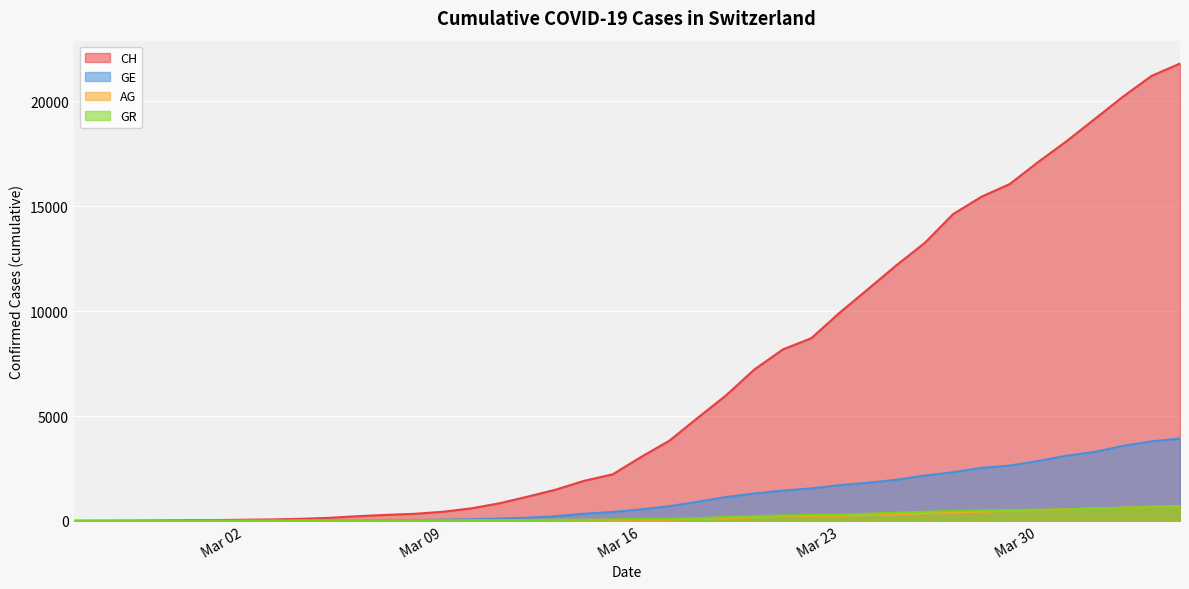

Reading right to left, list all the values displayed in this chart.

CH: 21808	21221	20239	19172	18106	17114	16064	15458	14628	13254	12187	11051	9926	8710	8176	7226	5990	4918	3826	3048	2220	1914	1494	1156	838	595	435	336	287	223	146	100	70	56	38	31	19	9	5	0
GE: 3928	3793	3582	3289	3109	2855	2638	2527	2321	2160	1959	1820	1703	1549	1445	1307	1139	911	701	549	425	343	224	153	112	79	59	44	42	29	20	15	13	10	9	8	4	1	1	0
AG: 702	673	631	596	554	506	485	444	407	367	318	283	245	235	223	175	134	96	69	56	43	33	30	27	20	18	15	14	14	12	11	10	7	7	4	3	1	1	1	0
GR: 657	649	622	592	547	535	519	495	474	433	393	343	300	284	258	226	182	128	101	84	71	56	53	43	31	22	18	18	17	16	14	12	9	9	6	6	6	2	2	0